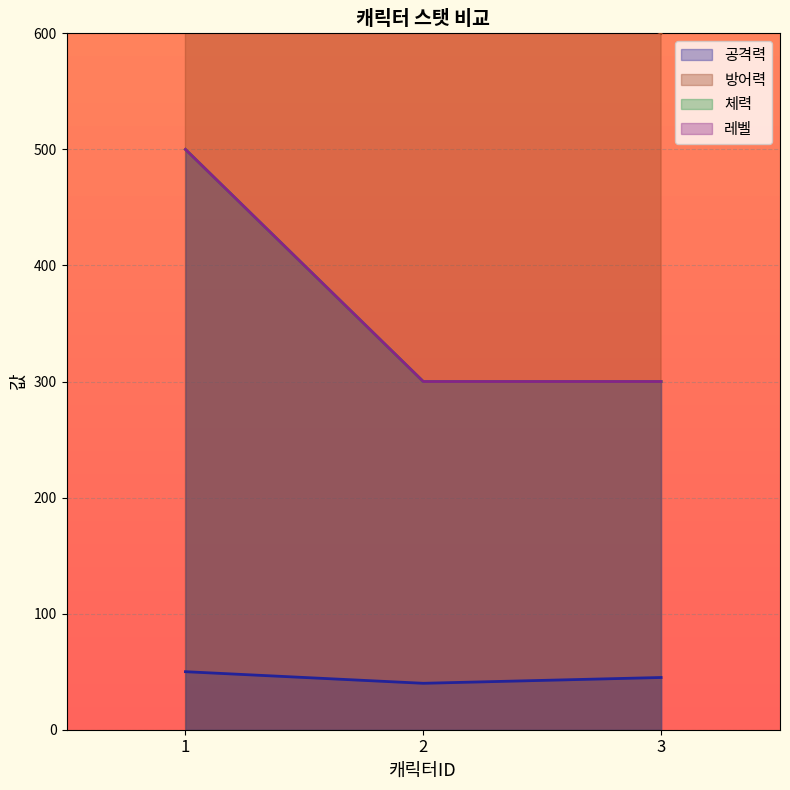

Reading right to left, what are all the values shown in this chart?

공격력: 45	40	50
방어력: 600	700	800
레벨: 300	300	500
체력: 300	300	500